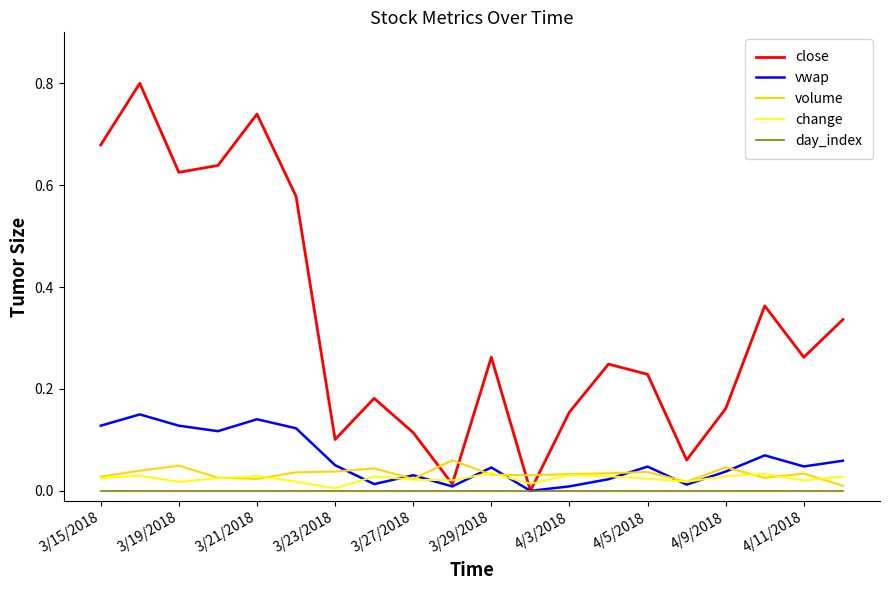

What is the maximum value for close?

0.8